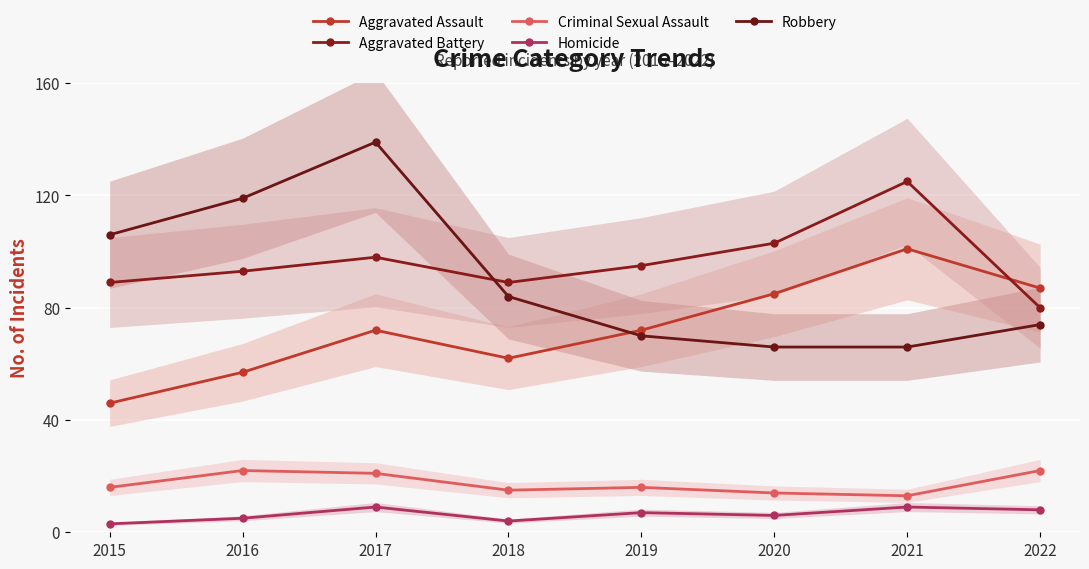

The Criminal Sexual Assault series shows 20 at 2020. True or false?

False